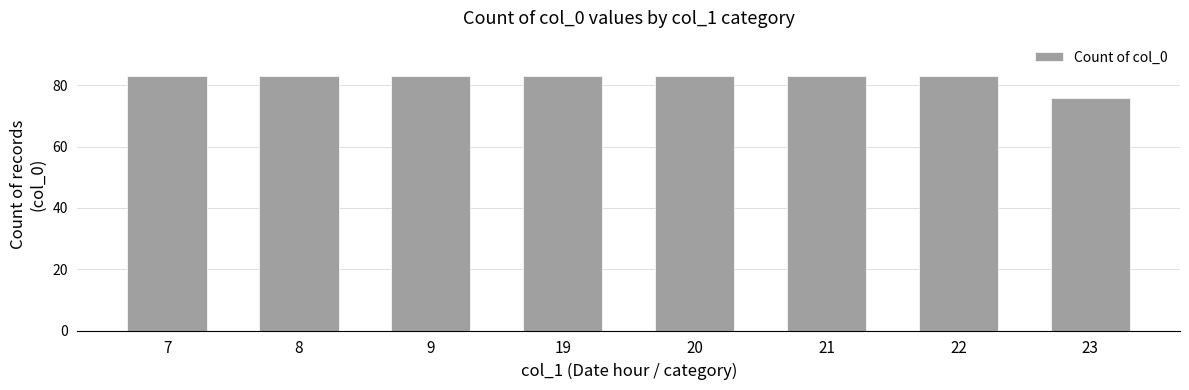

Reading left to right, transcribe all the data shown in this chart.

83	83	83	83	83	83	83	76